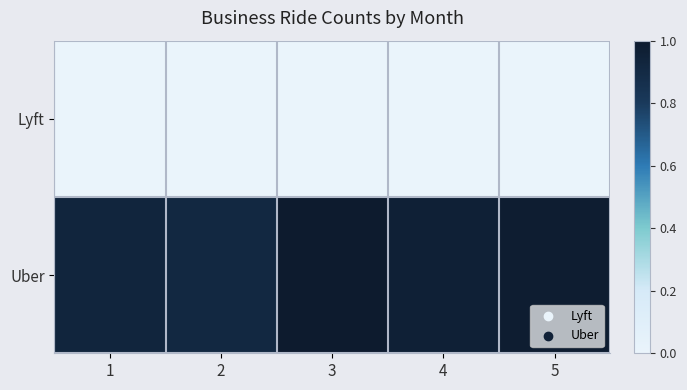

List the series in order of their peak value, lowest first.

Lyft, Uber